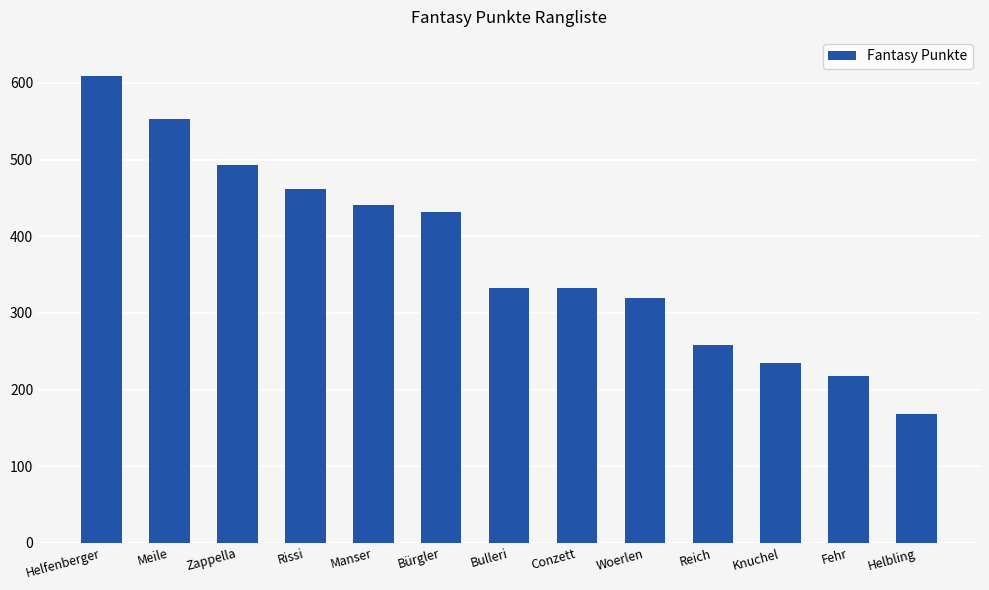

Where does the data first go above 332?

Helfenberger